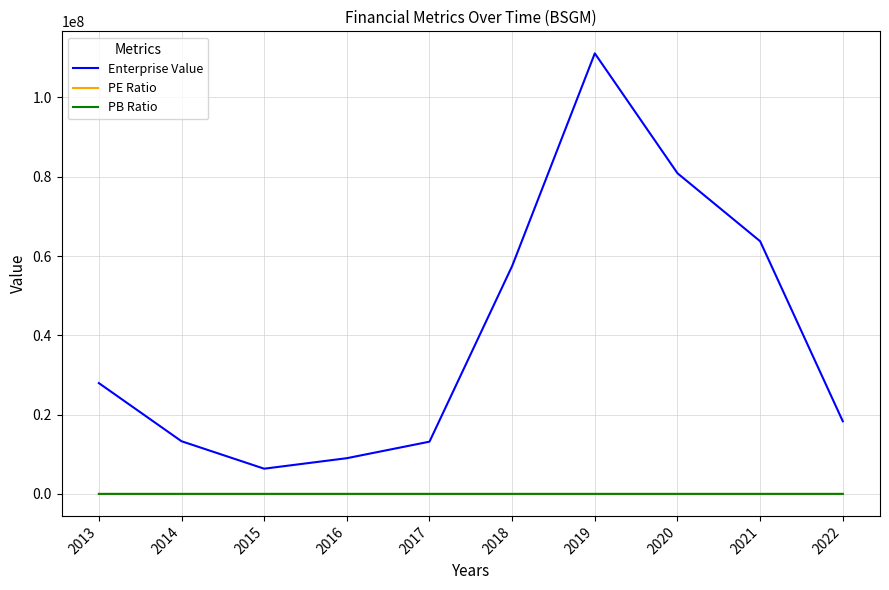

What is the maximum value for Enterprise Value?

111127236.0